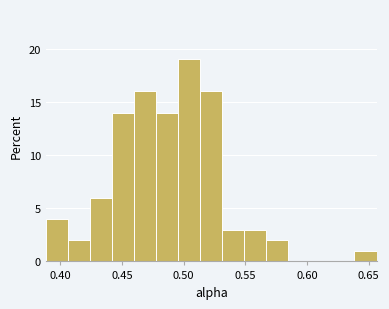

Around what value on the x-axis is the tallest bar? Give the approximate position of its centre, as read against the axis.

0.505